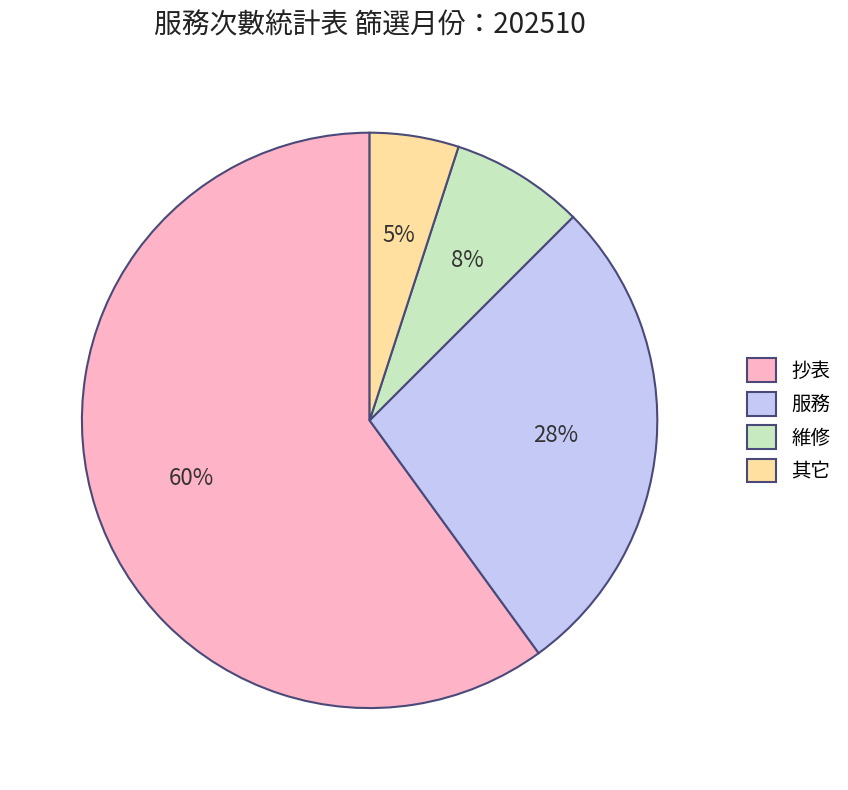

How many segments does this pie chart have?

4